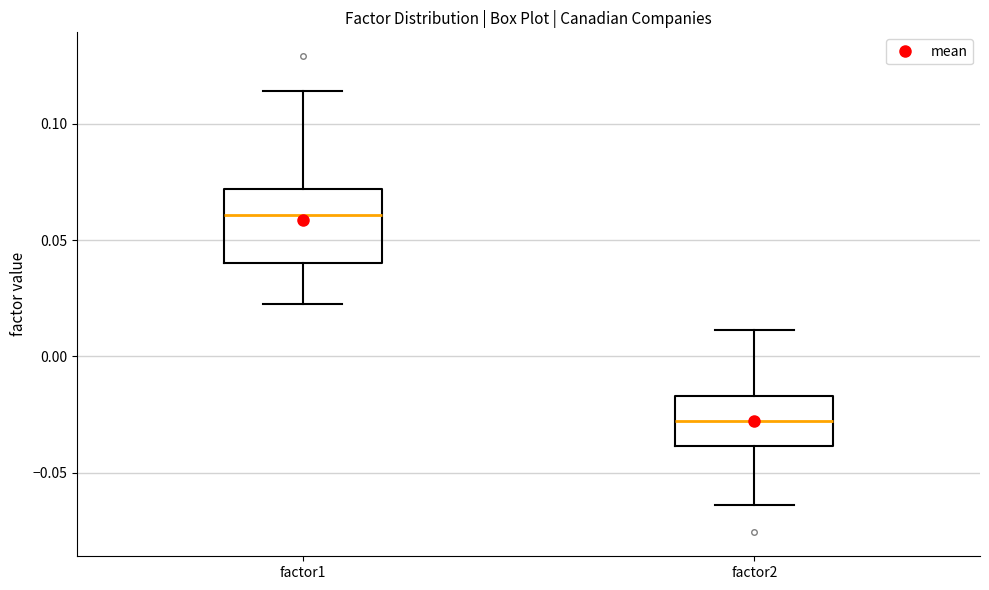

Which box is the tallest, from its lower edge to its upper edge?

factor1